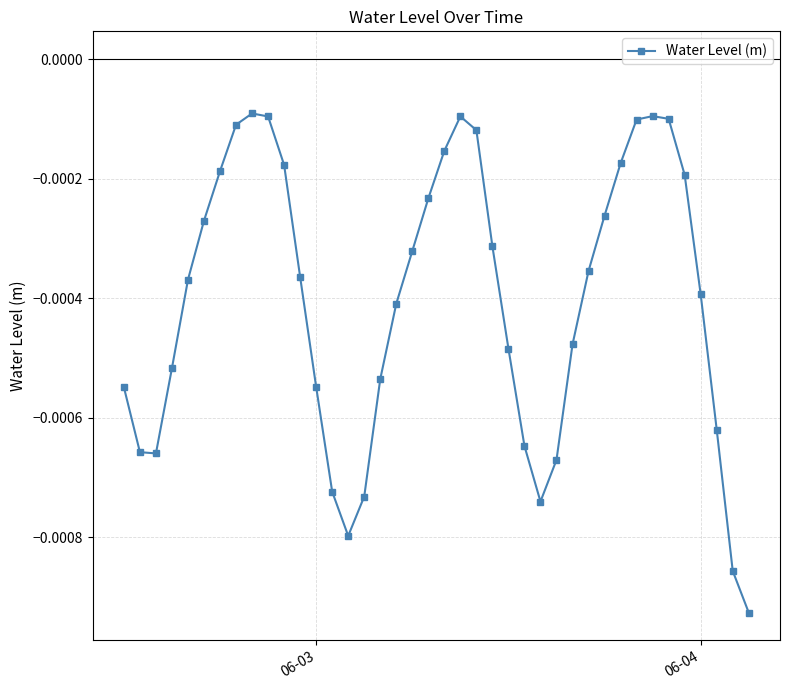

True or false: the data has more than 1 interior local peaks.

True